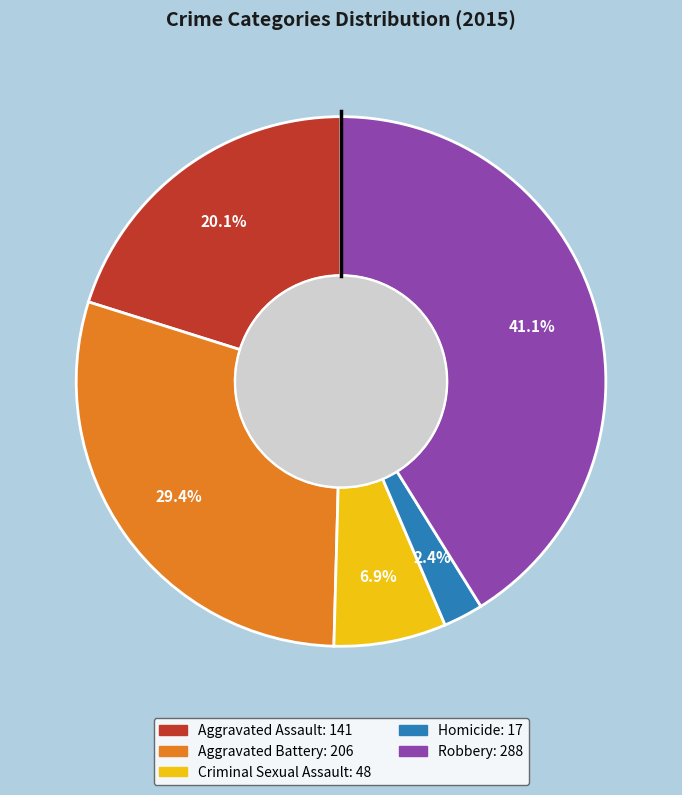

How much of the chart is everything except Homicide?

97.6%